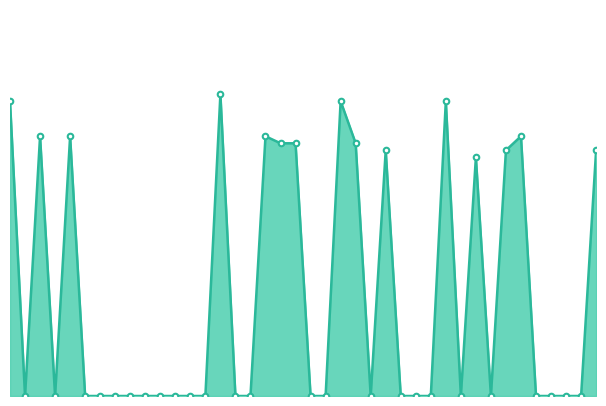

Which label corresponds to the smallest value in the chart?

2017/07/02